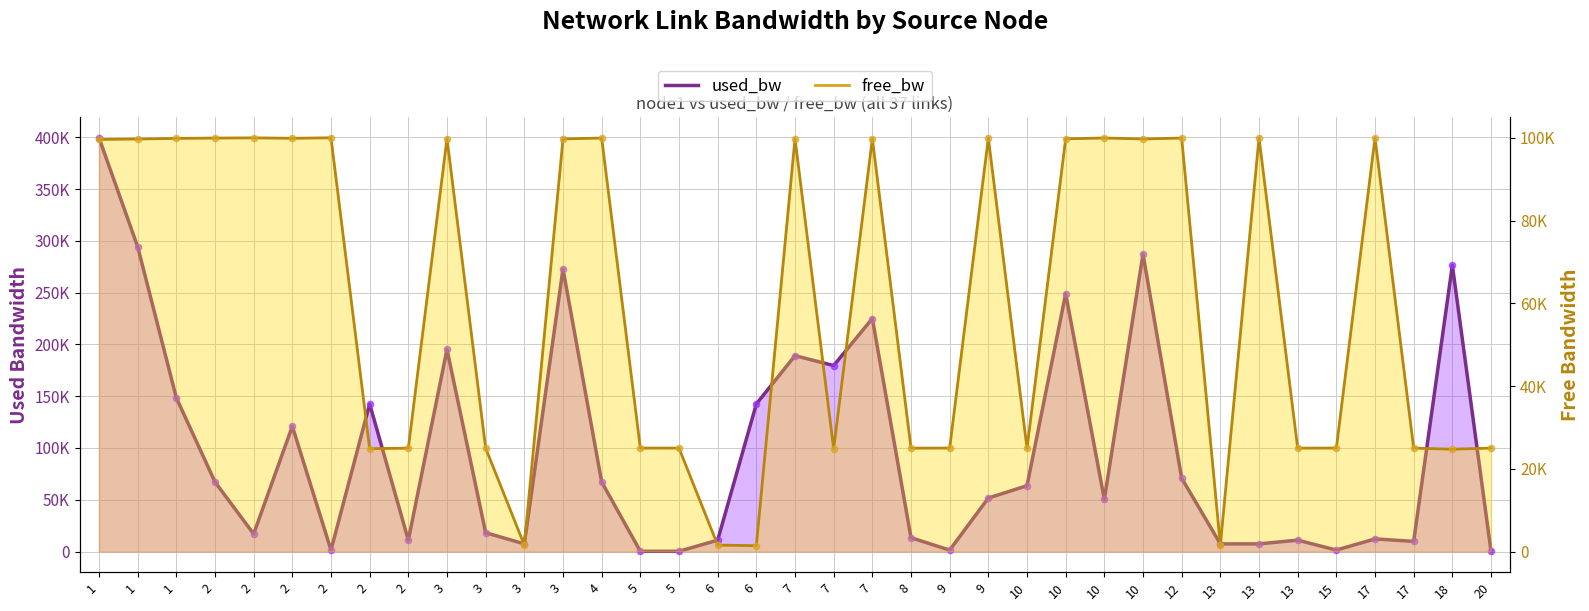

Which series has the largest total across all categories?

used_bw